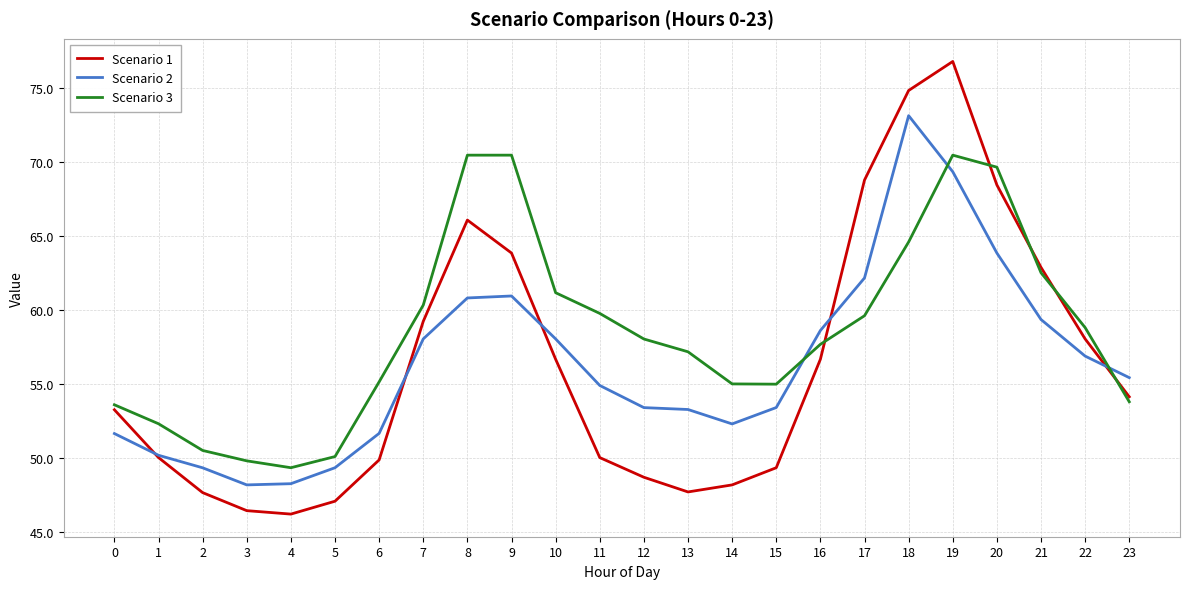

Is it true that Scenario 1 equals 63.8 at 9?

True